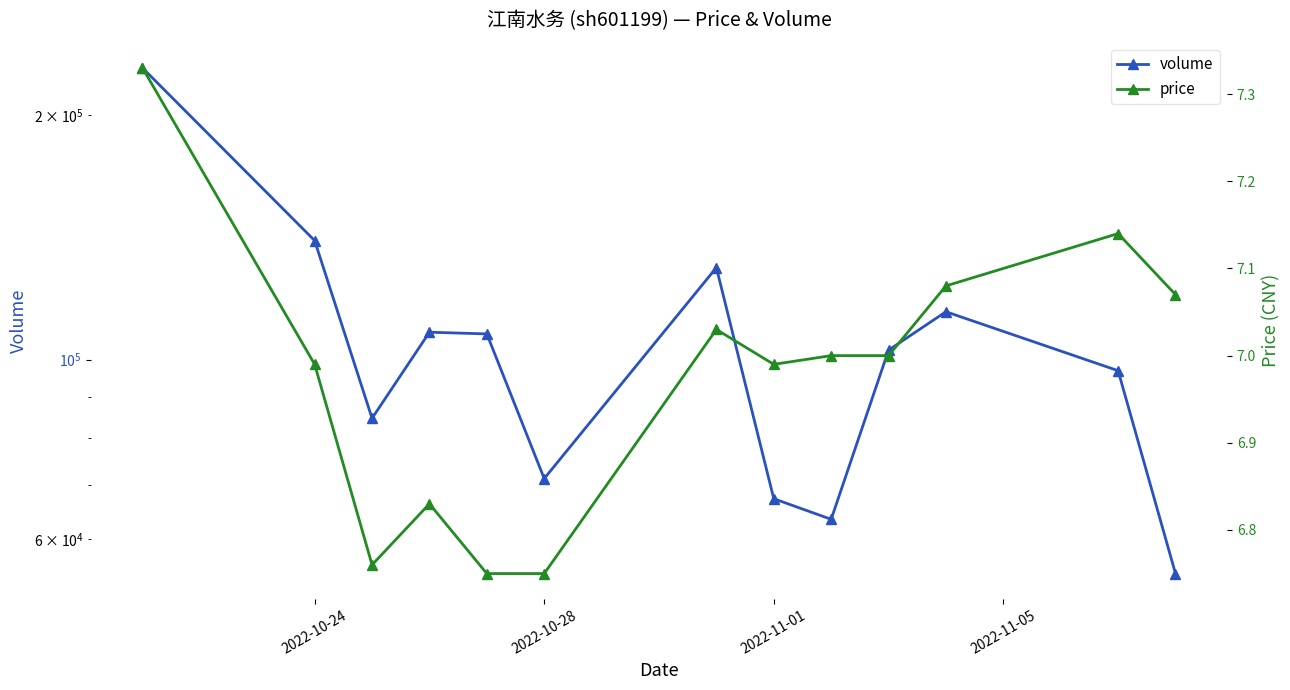

True or false: volume and price cross at least once.

False